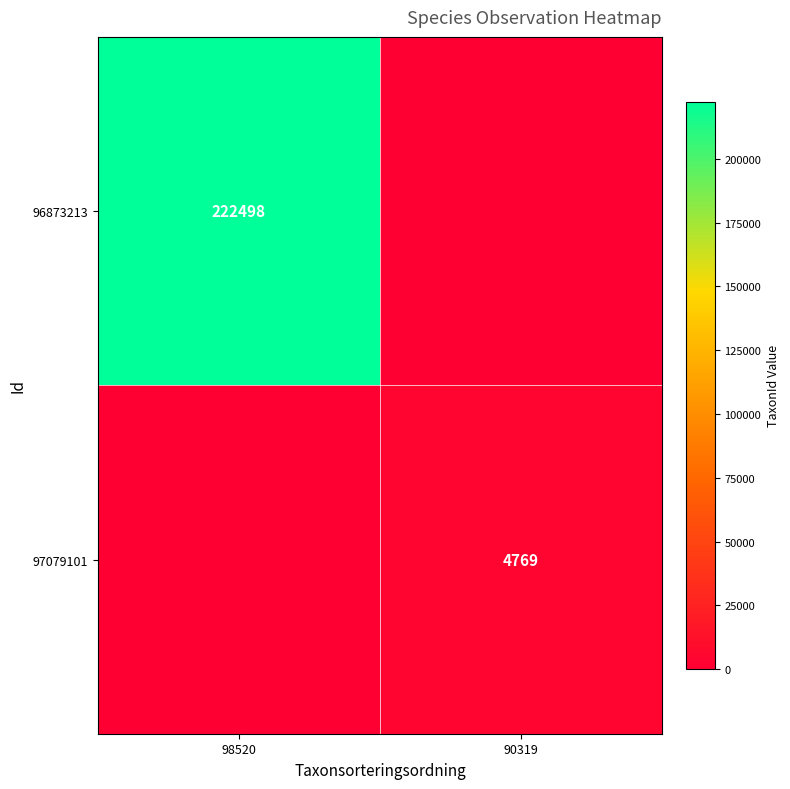

What is the difference between the highest and lowest values at 98520?

222498